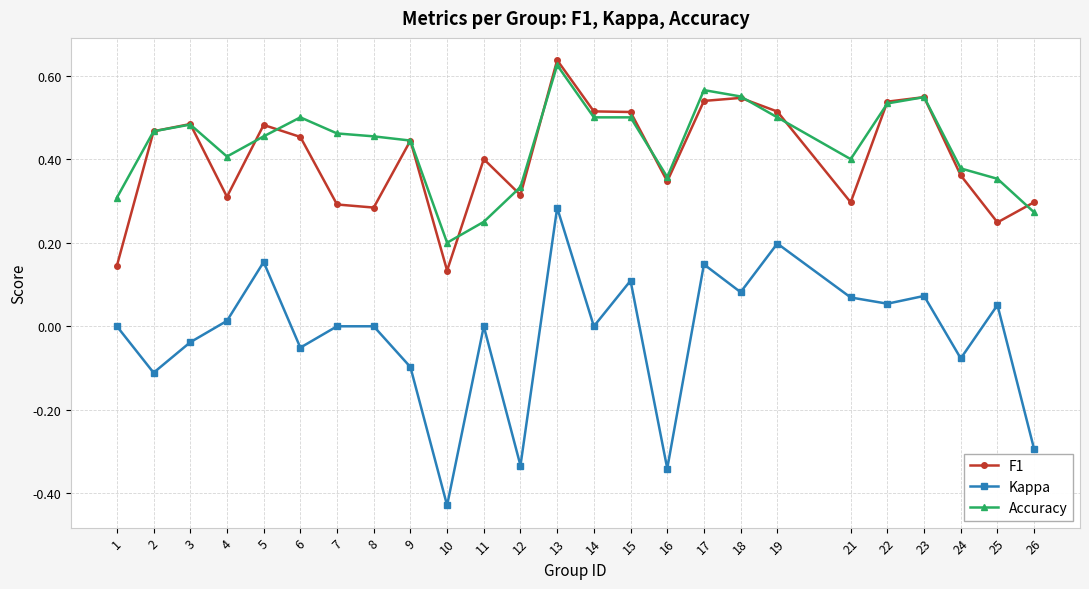

Which series has the largest range (max minus min)?

Kappa